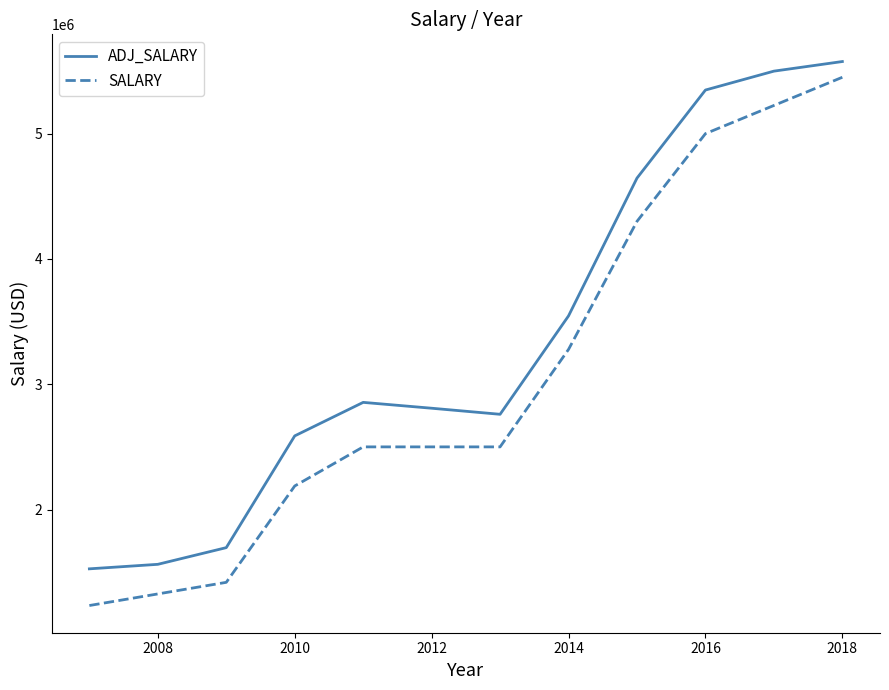

Which series has the largest range (max minus min)?

SALARY